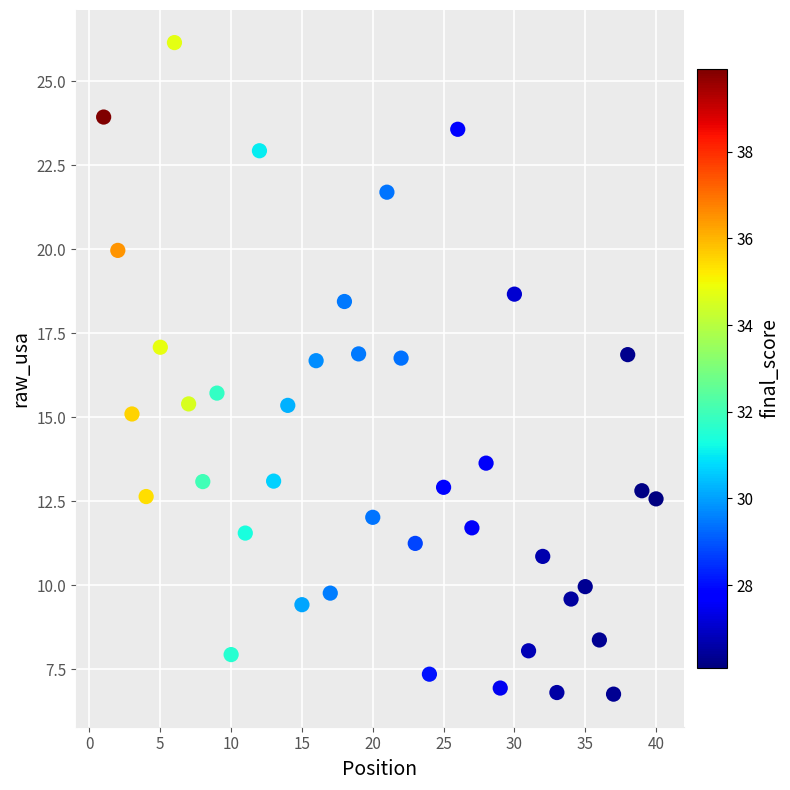

What is the range of X values (max minus min)?

39.0